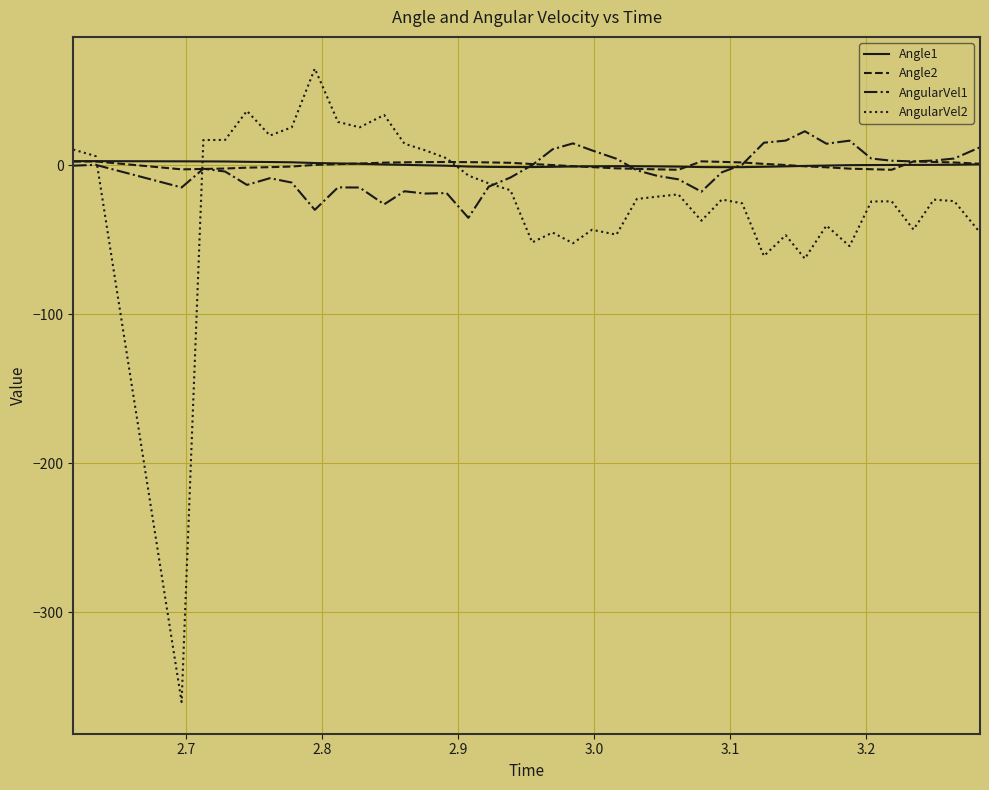

What is the greatest value displayed?

65.1